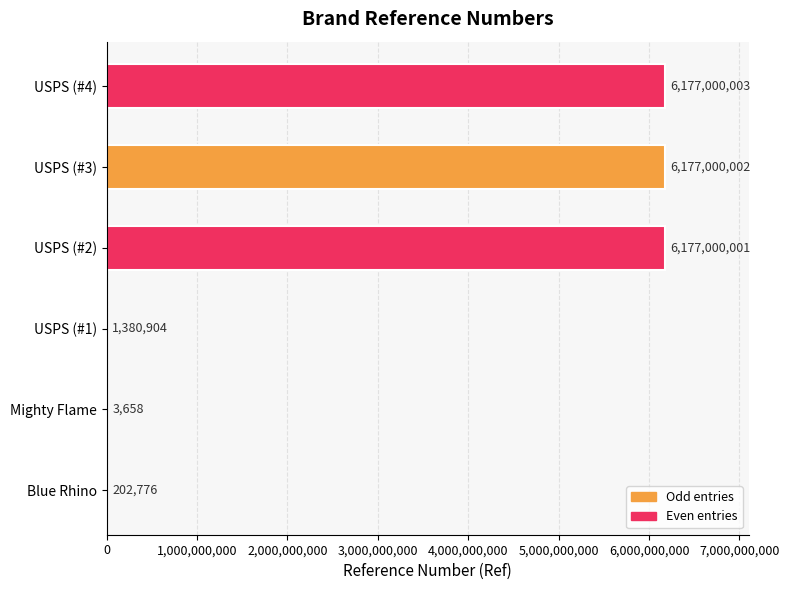

What is the change in value from Mighty Flame to USPS (#3)?

+6176996344